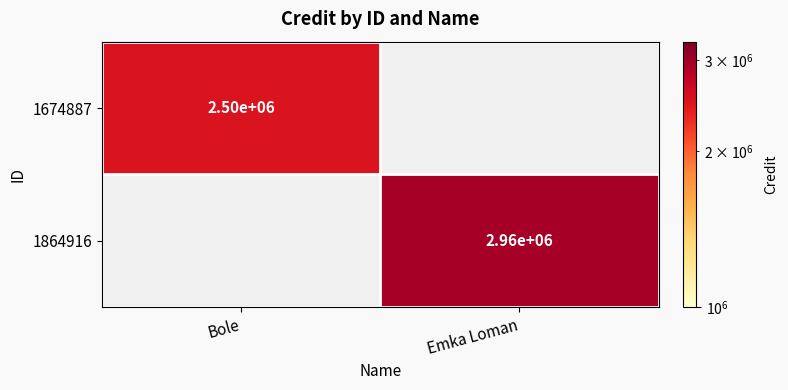

True or false: 1864916 has a value of 5004339 at Emka Loman.

False